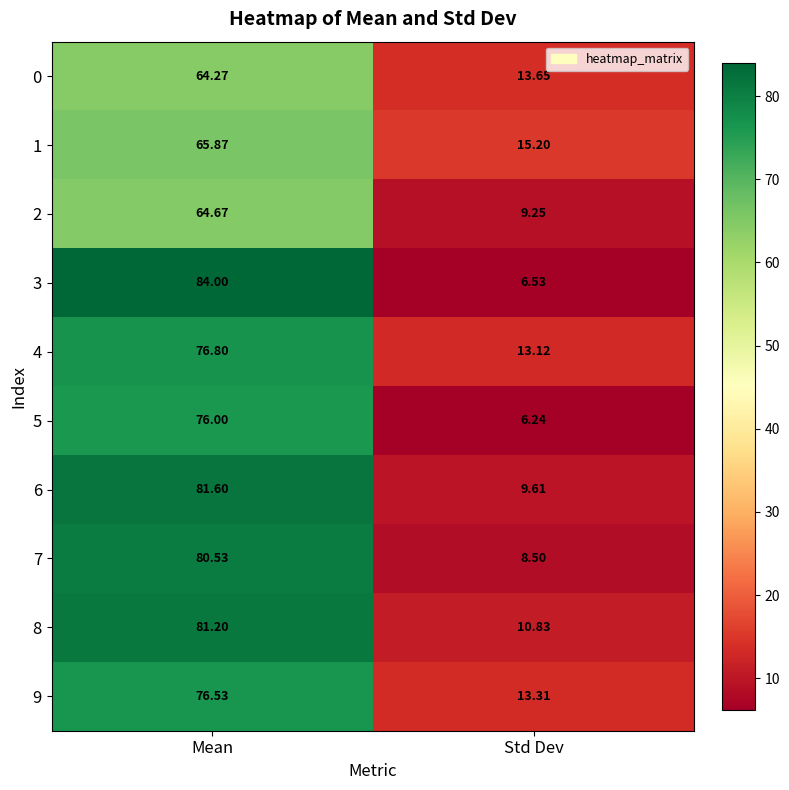

Which category has the highest value across all series?

Mean